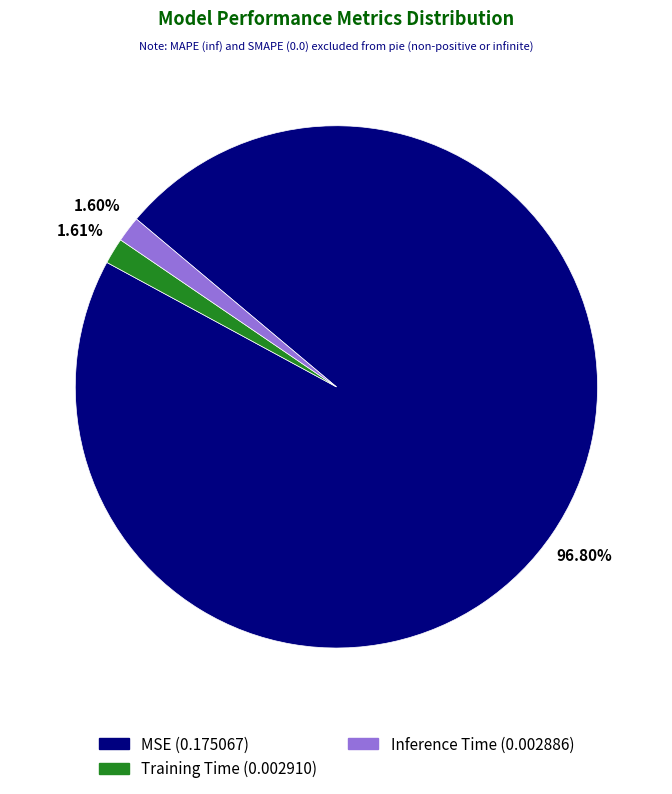

Is there any slice that represents more than half of the pie?

Yes